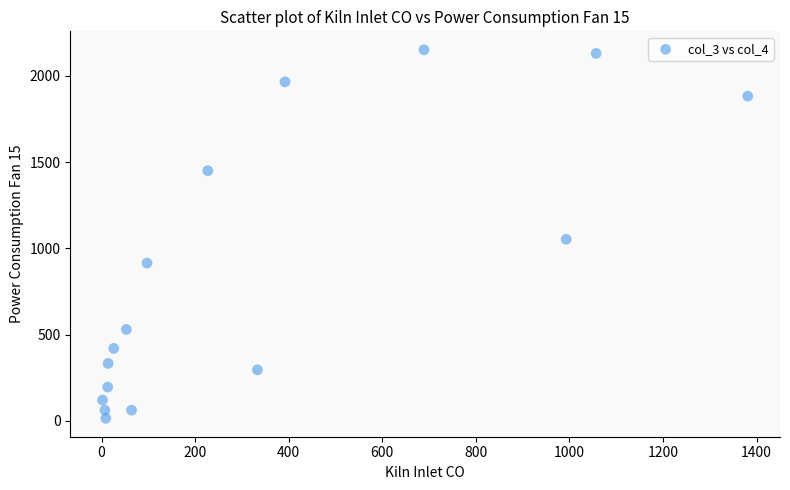

What Y value in the scatter plot is closest to 1083?

1053